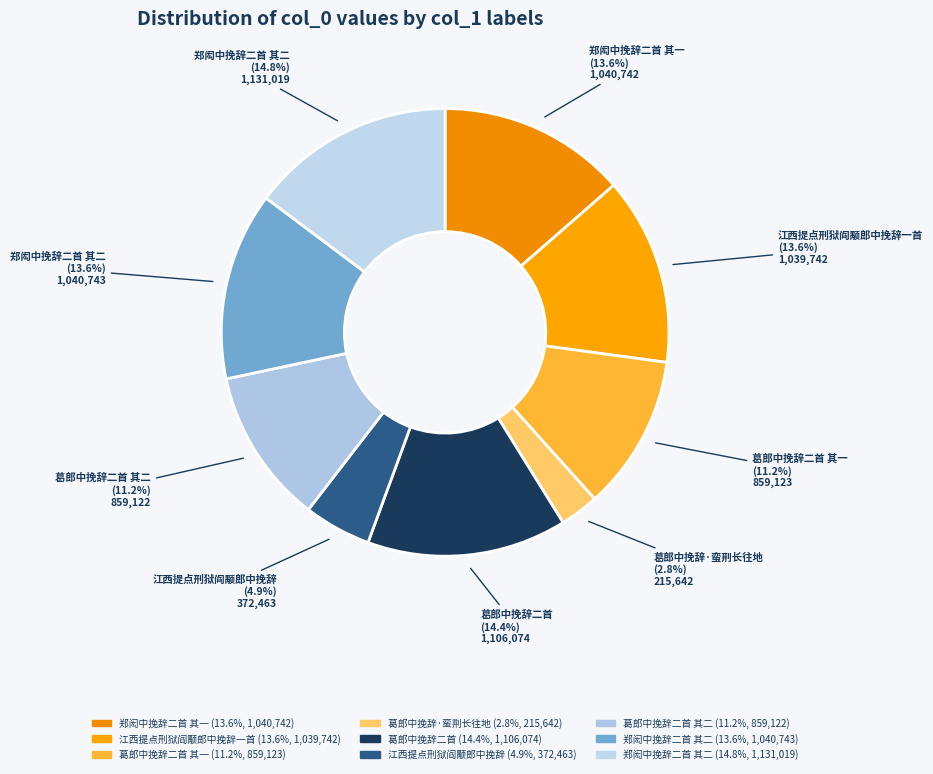

Count the number of slices in the pie.

9